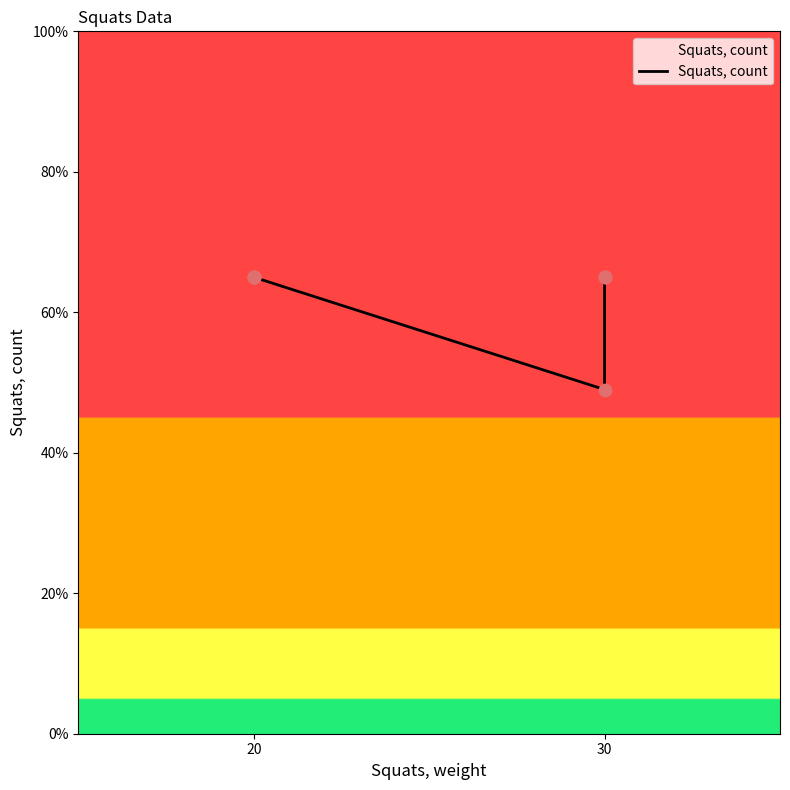

What is the change in value from 4 to 6?

+16